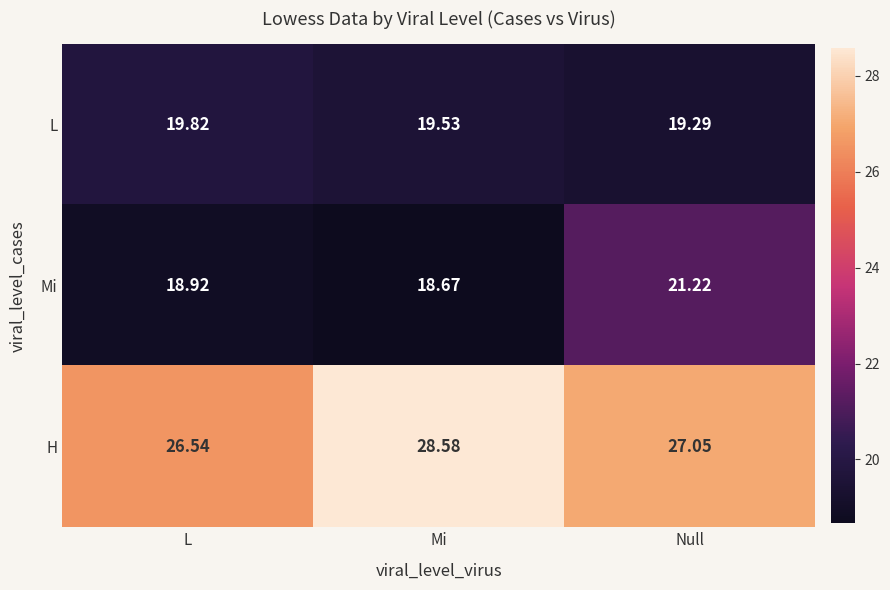

At which label is H closest to 27?

Null